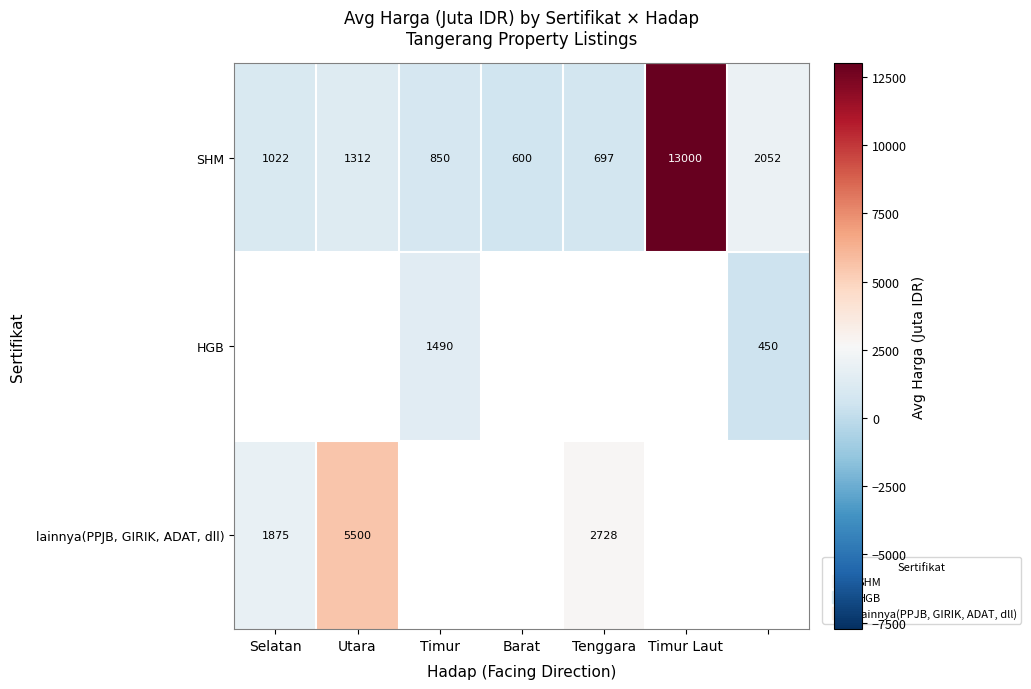

True or false: HGB has a value of 838.6 at Timur.

False